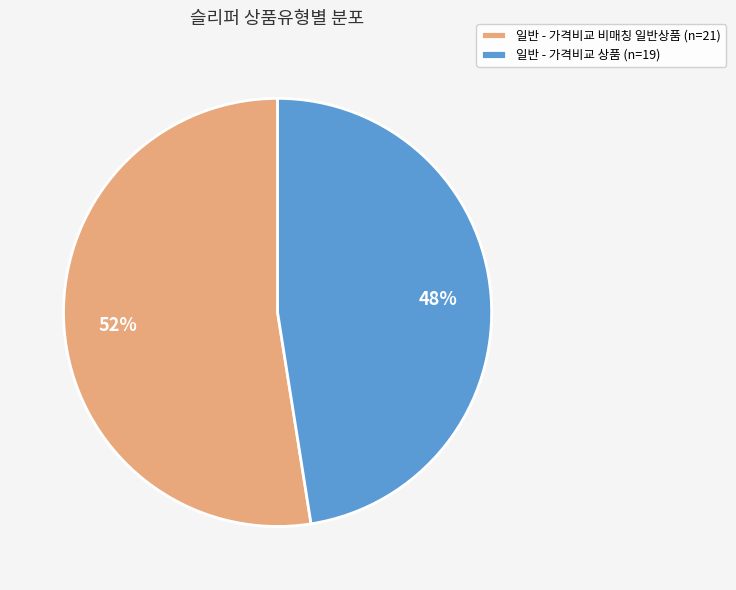

Between 일반 - 가격비교 비매칭 일반상품 and 일반 - 가격비교 상품, which is larger?

일반 - 가격비교 비매칭 일반상품